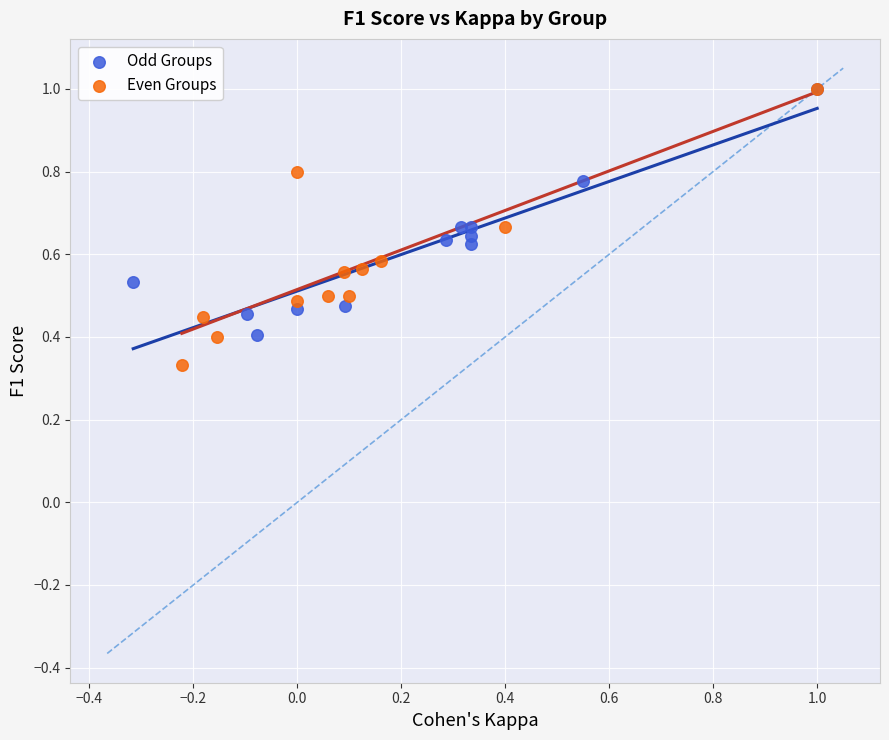

Which series contains the lowest Y value?

Even Groups